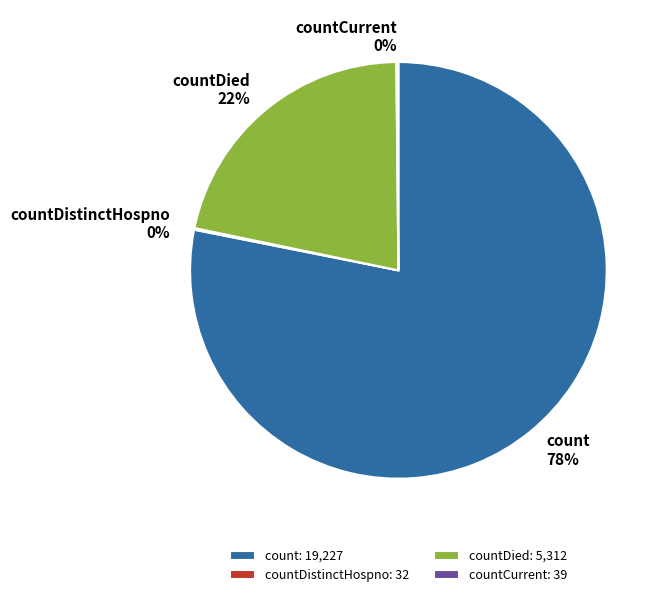

Combined, do count and countDied account for over 50%?

Yes